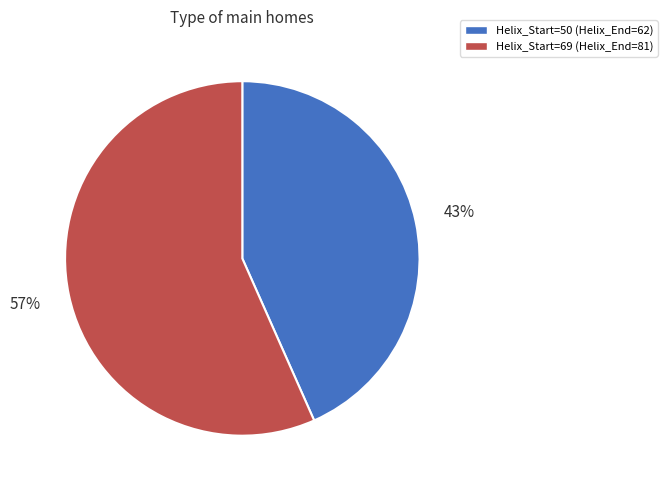

Which category has the biggest portion of the pie?

Helix_Start=69 (Helix_End=81)